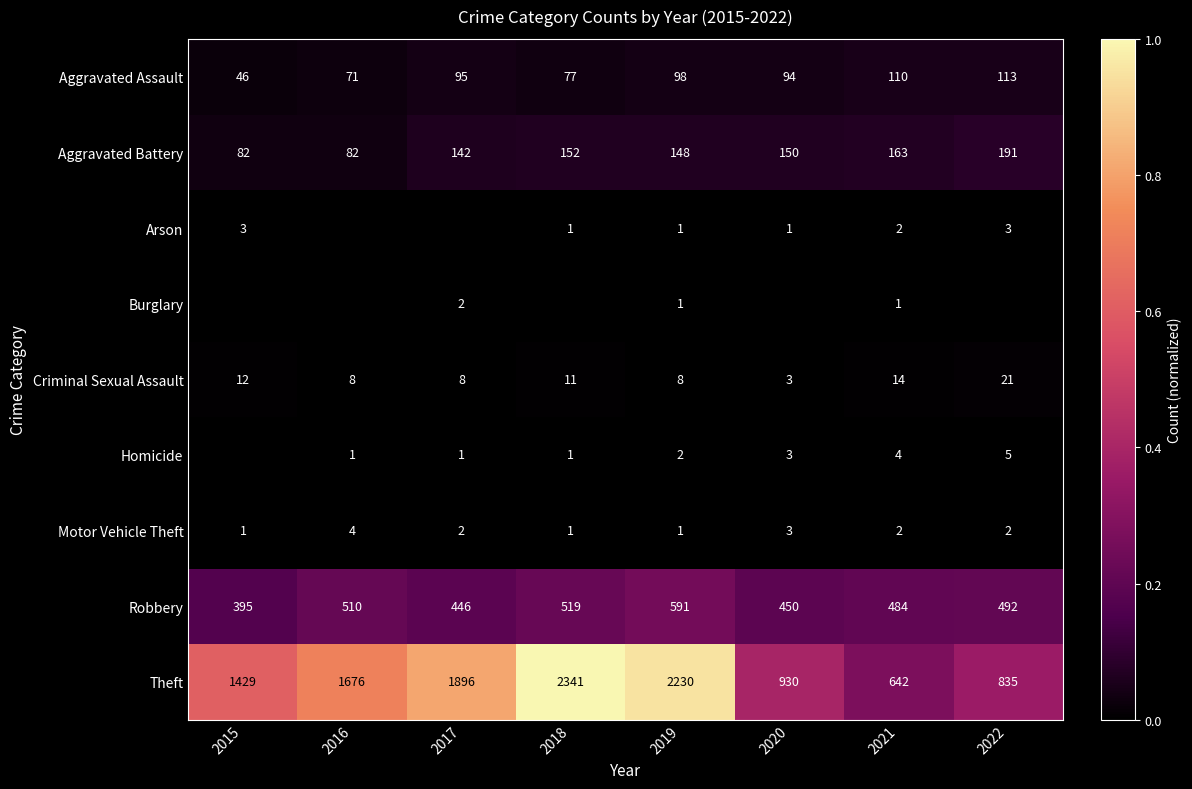

The Criminal Sexual Assault series shows 14 at 2021. True or false?

True